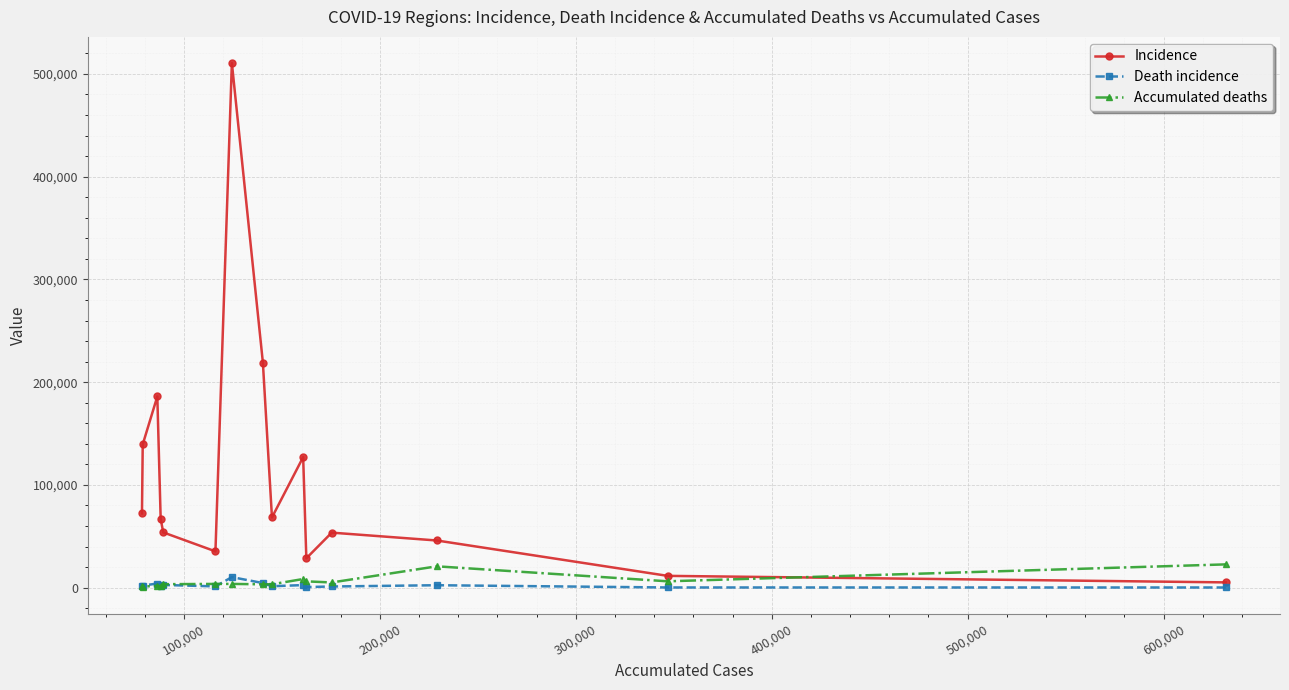

Which series has the largest range (max minus min)?

Incidence